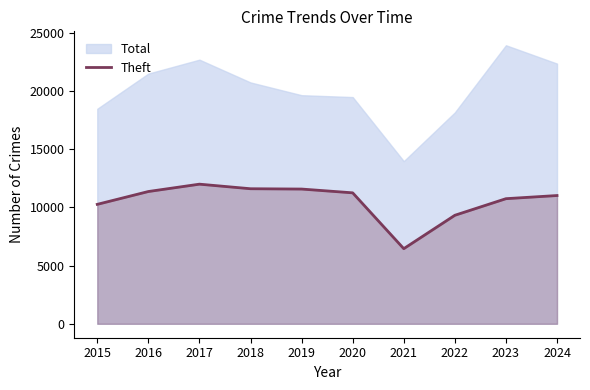

How many interior local peaks (higher than both neighbors) does the data have?

1